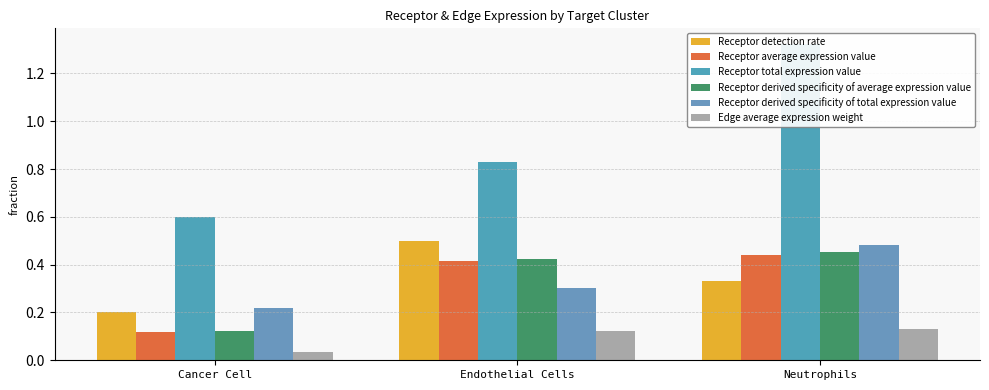

What is the difference between the maximum and minimum values in the Receptor average expression value series?

0.3